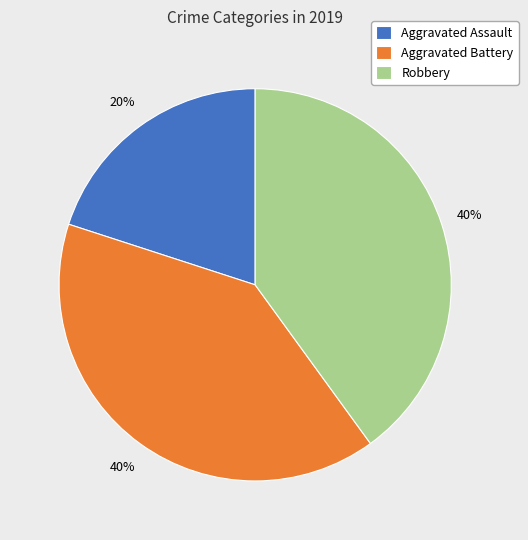

The Aggravated Battery slice represents 40% of the pie. True or false?

True